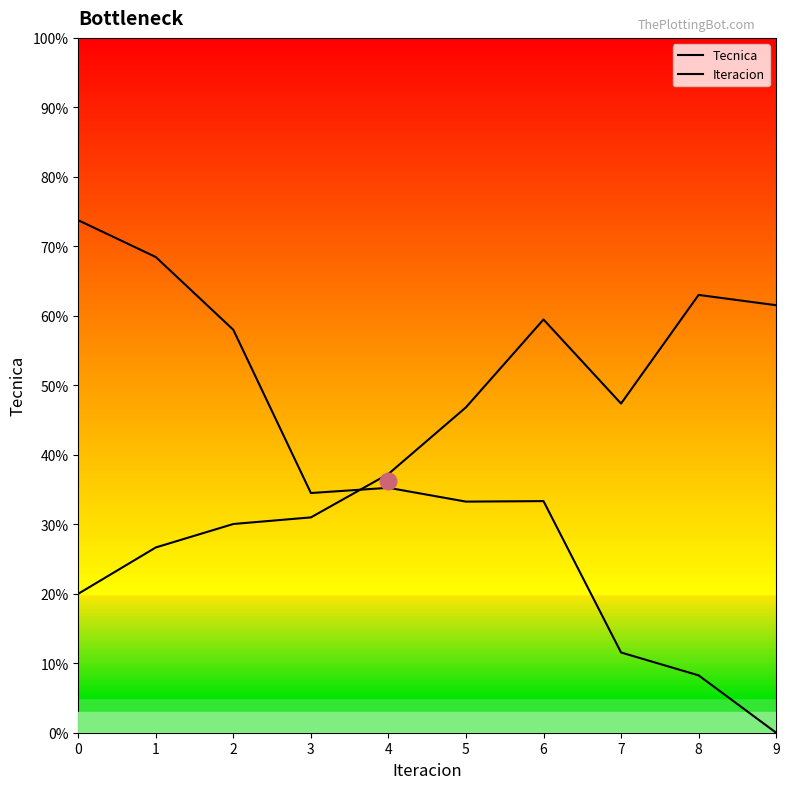

Reading left to right, list all the values displayed in this chart.

Tecnica: 73.8	68.5	58.0	34.5	35.2	33.3	33.3	11.5	8.3	0.0
Iteracion: 20.0	26.7	30.0	31.0	37.2	46.8	59.5	47.4	63.0	61.5